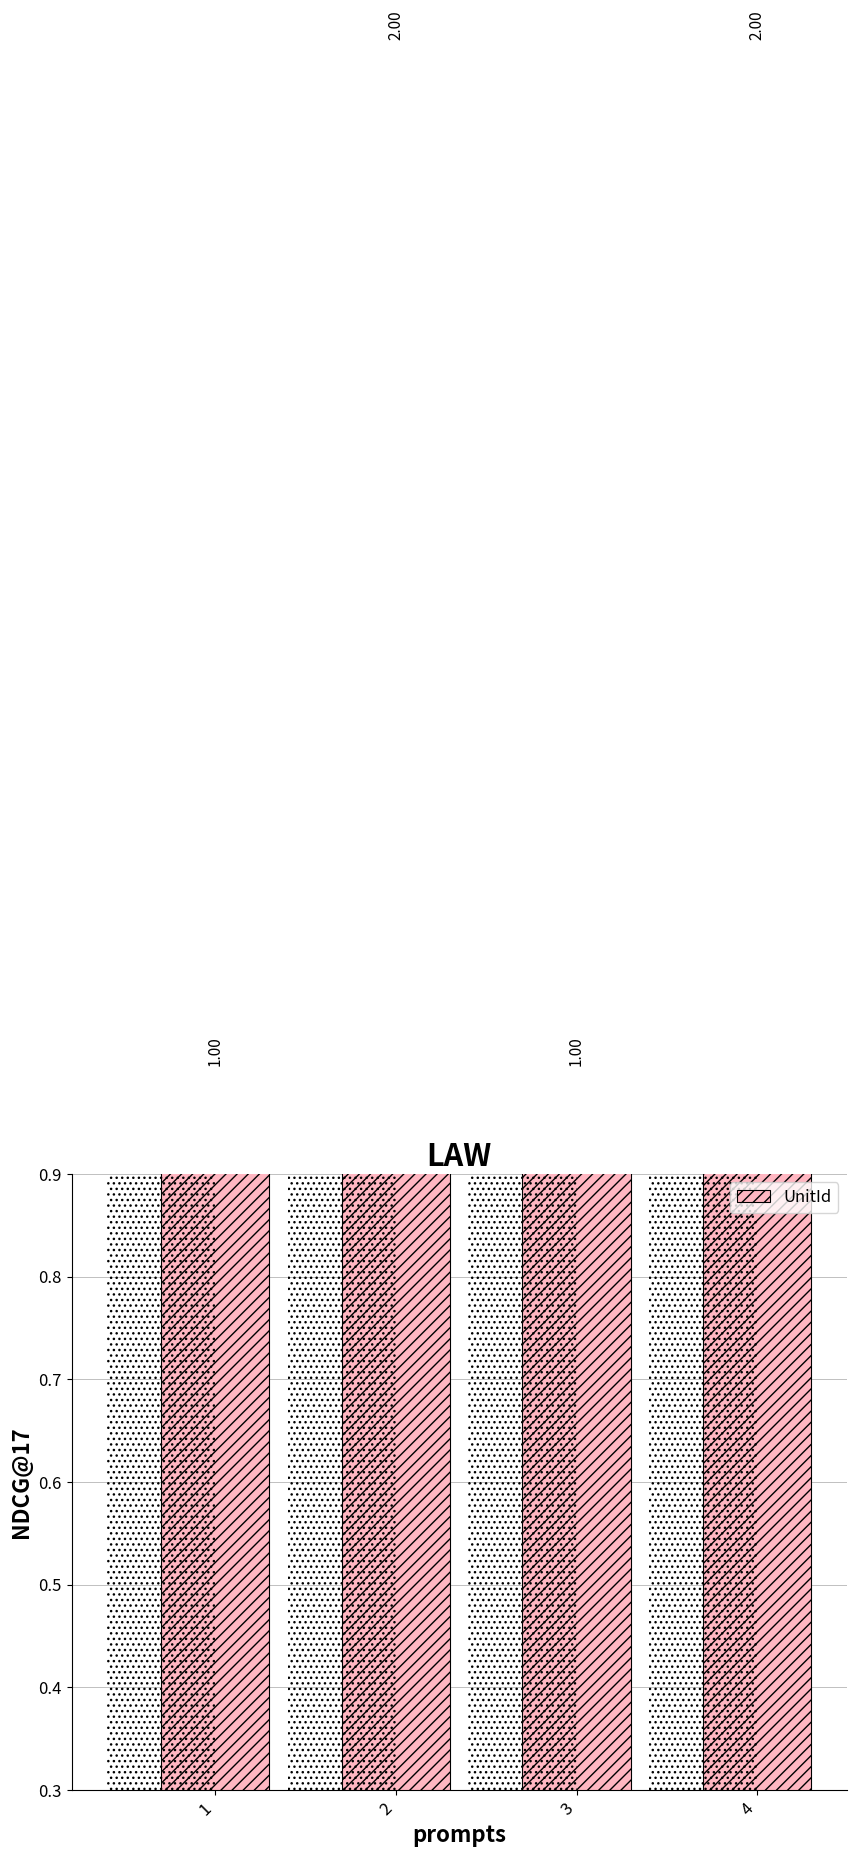

Where is the data nearest to the value 1?

1